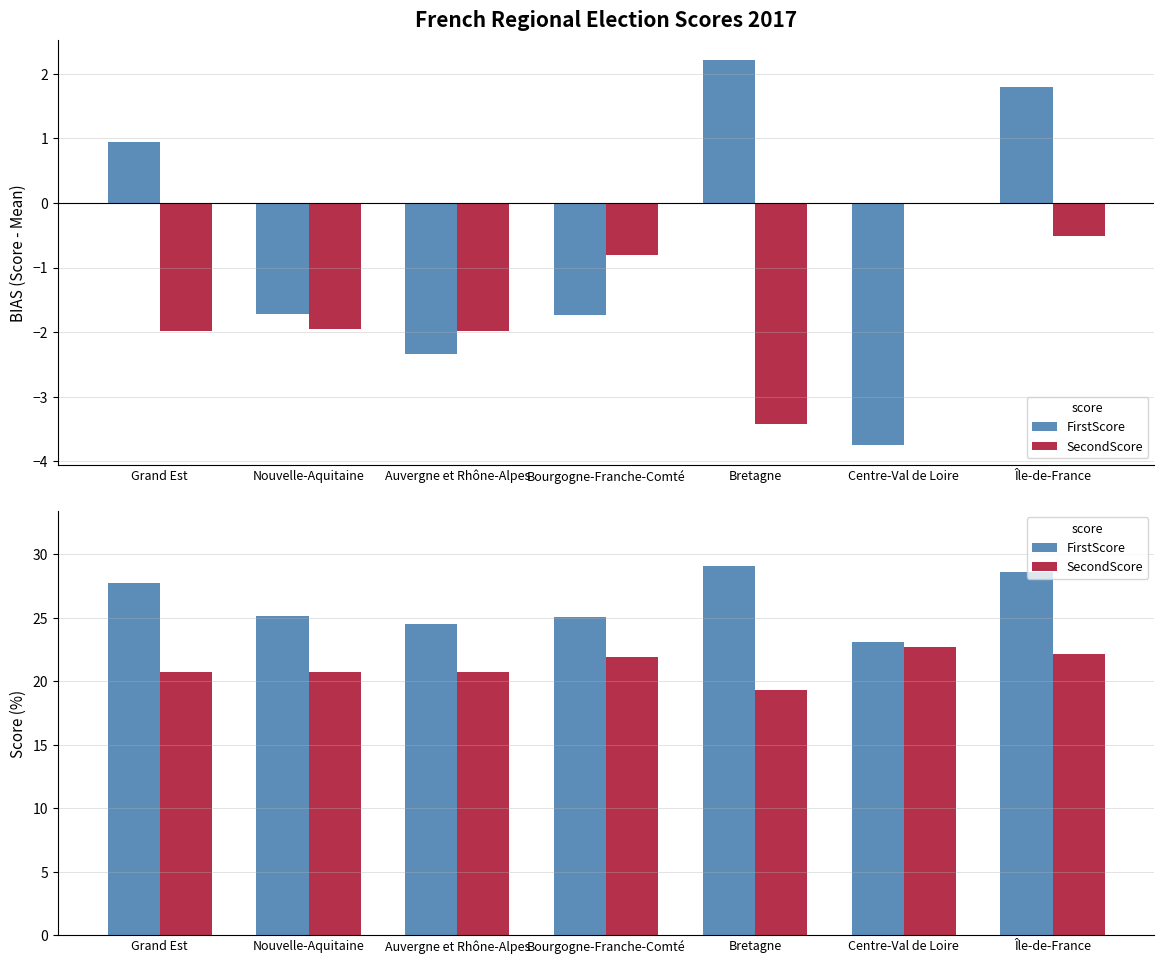

What is the label of the 5th bar from the right?

Auvergne et Rhône-Alpes